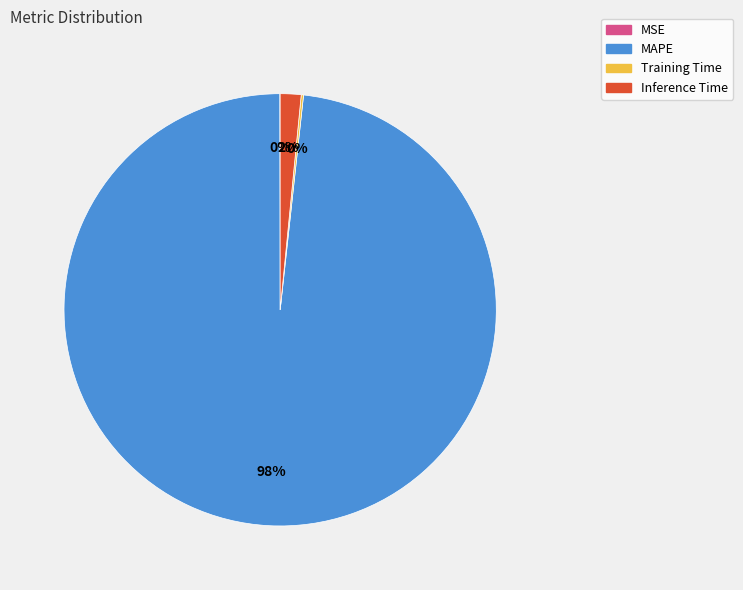

What percentage is the MAPE slice, to the nearest percent?

98%